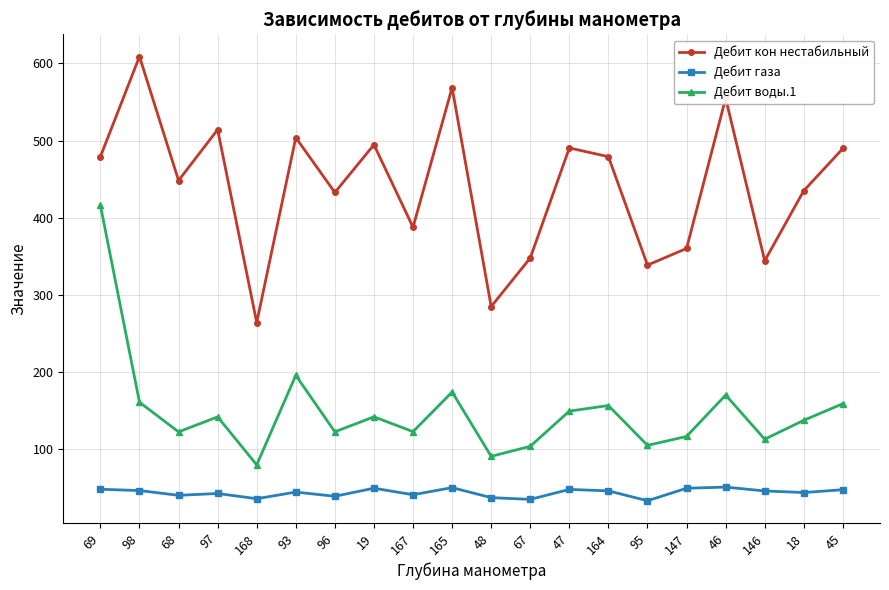

What is the total value across all series at 97?

699.1